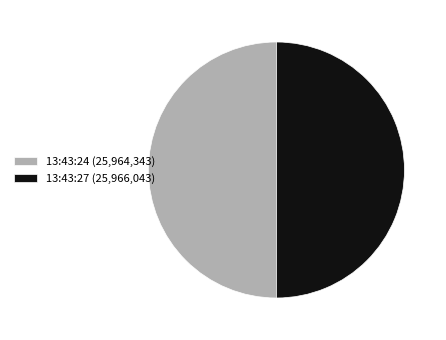

What is the ratio of the value at 13:43:24 (25,964,343) to the value at 13:43:27 (25,966,043)?

1.0